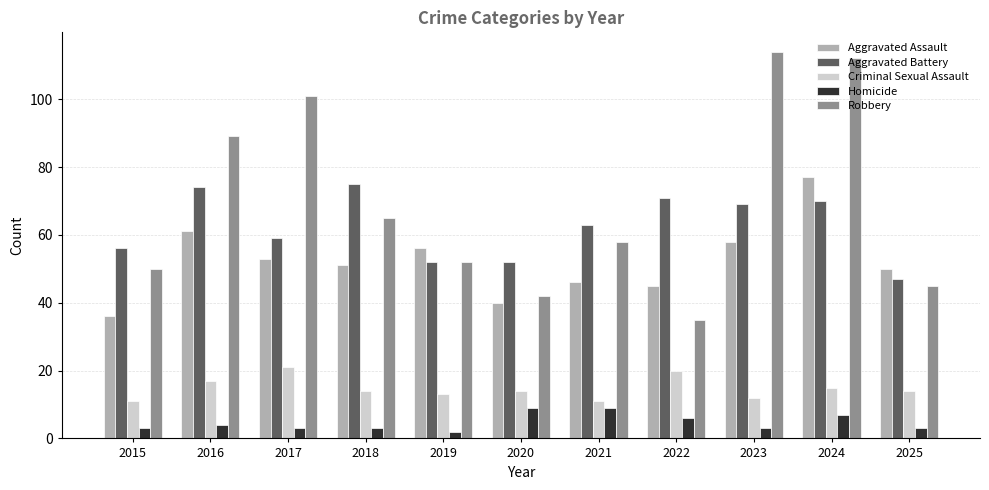

Which series has the largest total across all categories?

Robbery